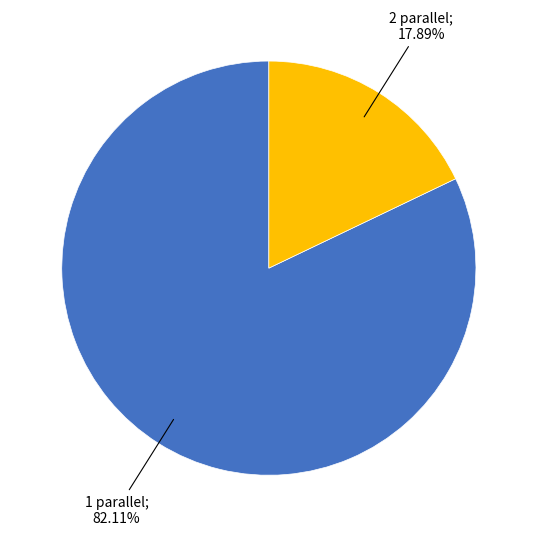

Count the number of slices in the pie.

2